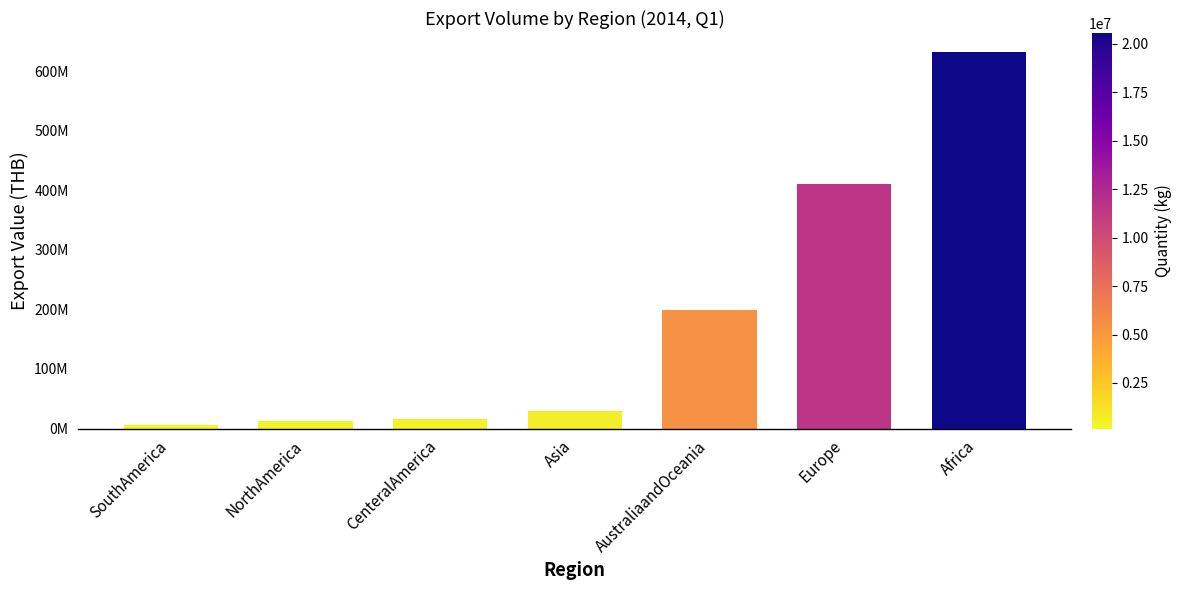

Reading left to right, extract all data points from this chart.

SouthAmerica=5448258	NorthAmerica=13366370	CenteralAmerica=16044599	Asia=29977759	AustraliaandOceania=198556972	Europe=411522279	Africa=632636817